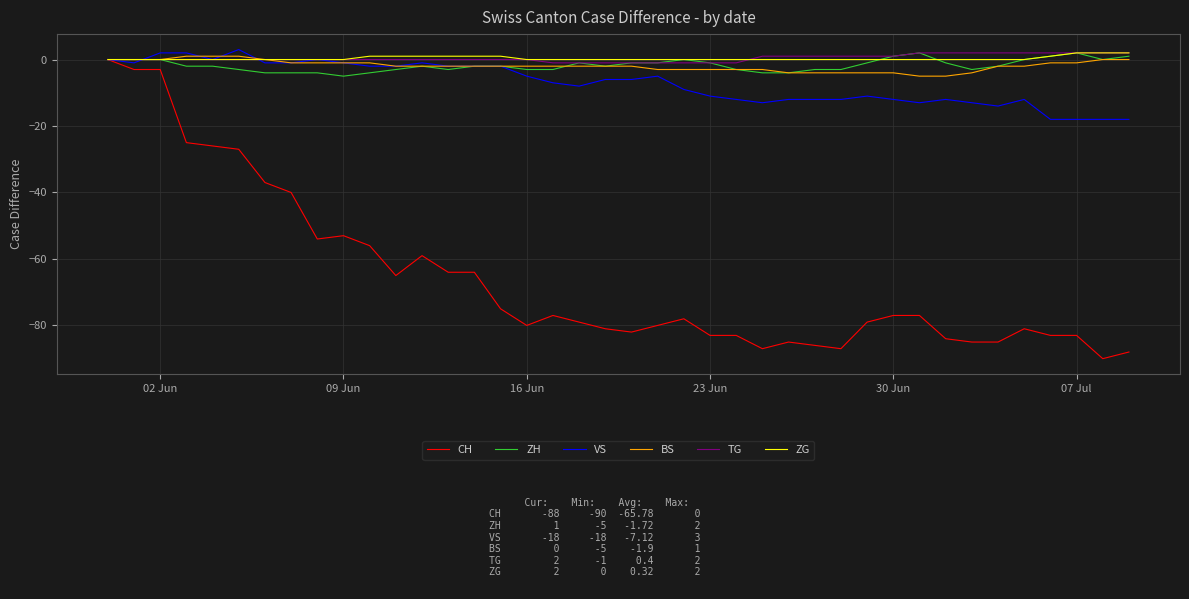

Which series has the widest spread of values?

CH